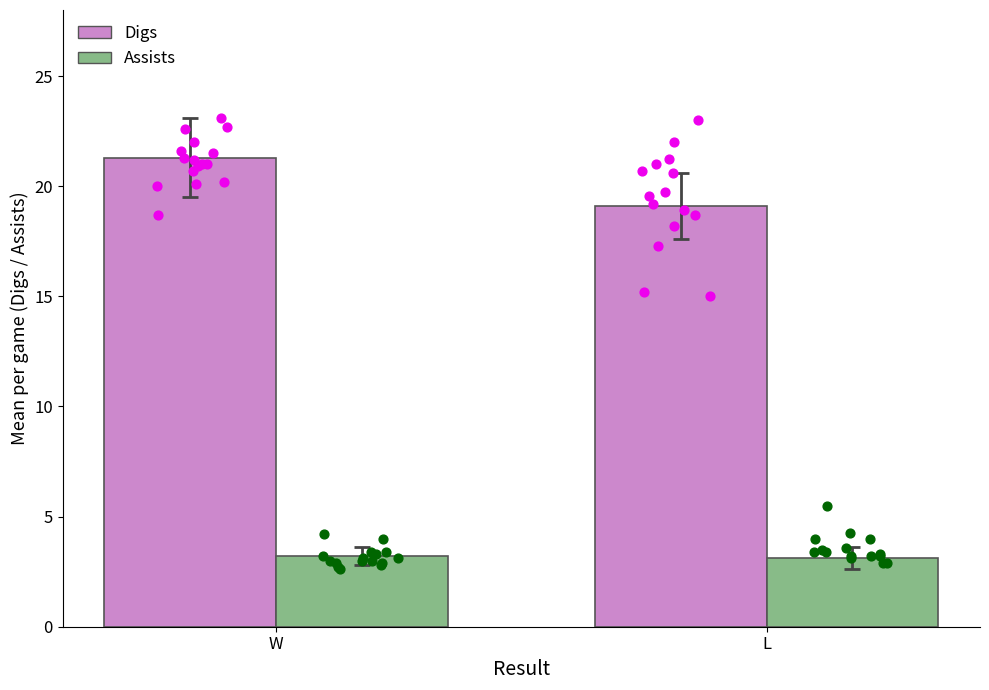

What is the total value across all series at W?

24.5